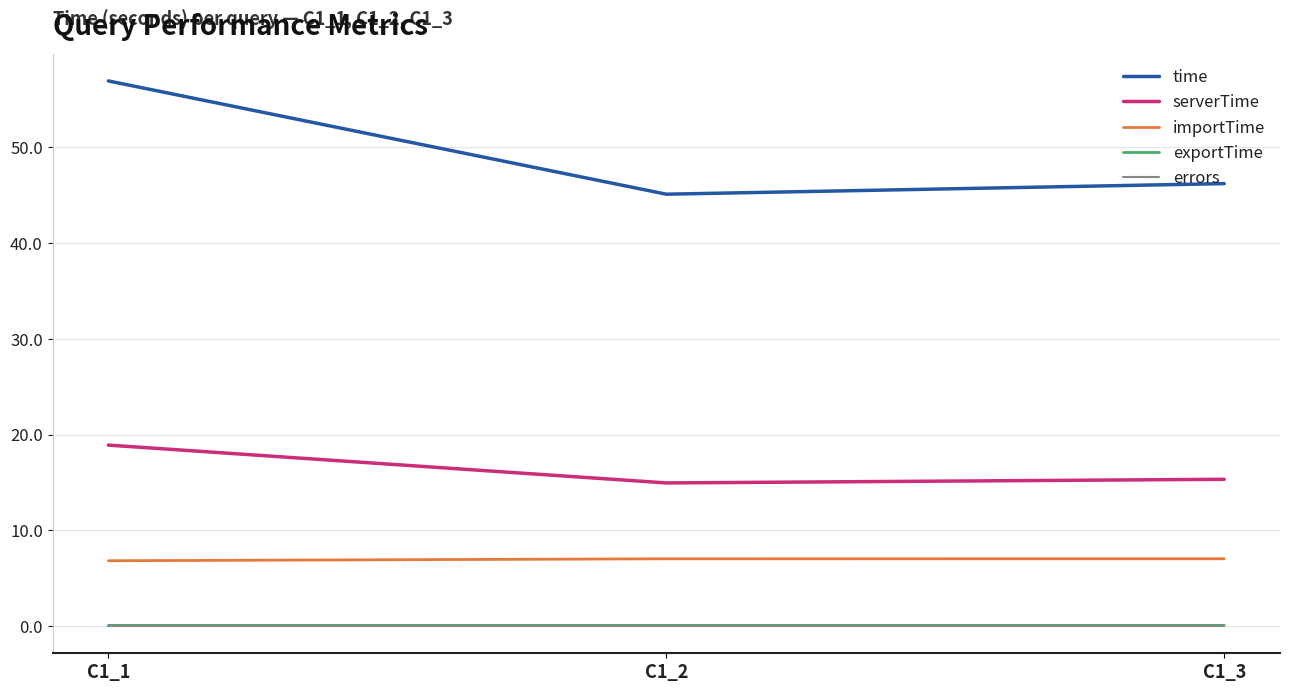

Is the value of exportTime at C1_1 greater than the value of serverTime at C1_1?

No